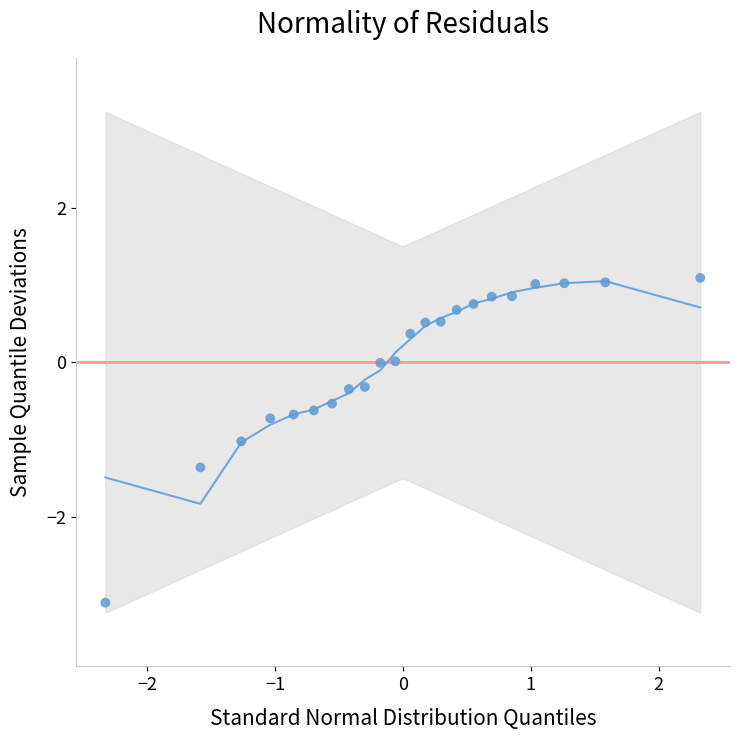

What is the range of X values (max minus min)?

4.7